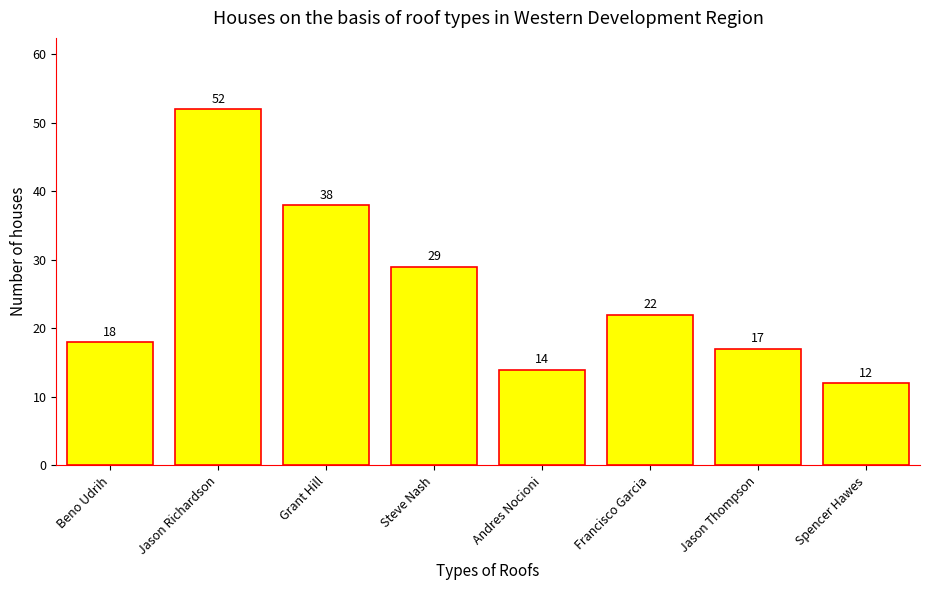

Is it true that the value at Steve Nash is 47?

False